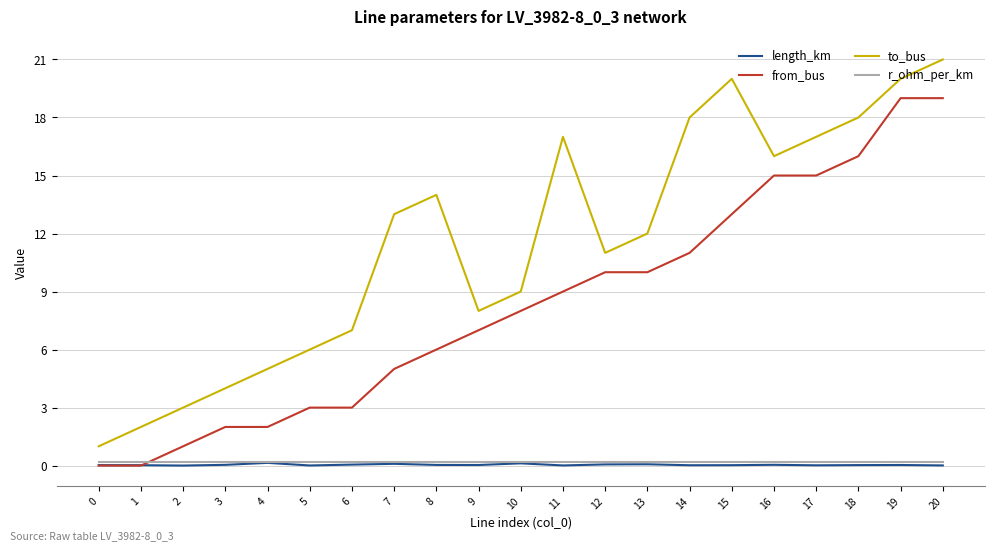

True or false: r_ohm_per_km and to_bus cross at least once.

False